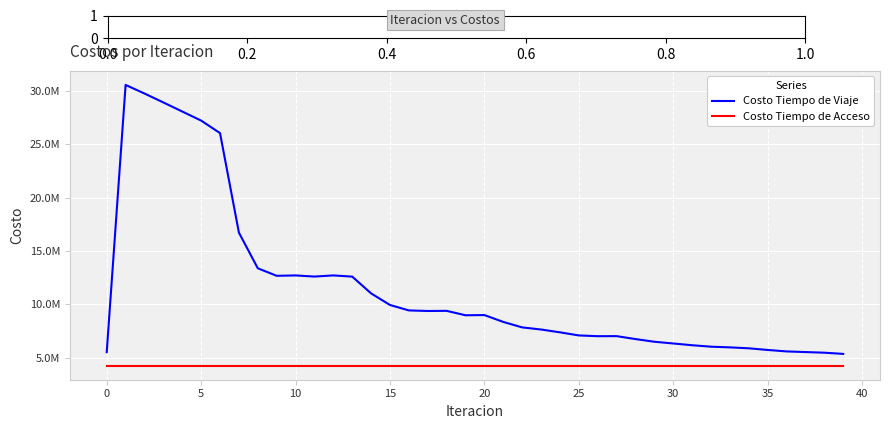

What are all the series names shown in the legend?

Costo Tiempo de Viaje, Costo Tiempo de Acceso